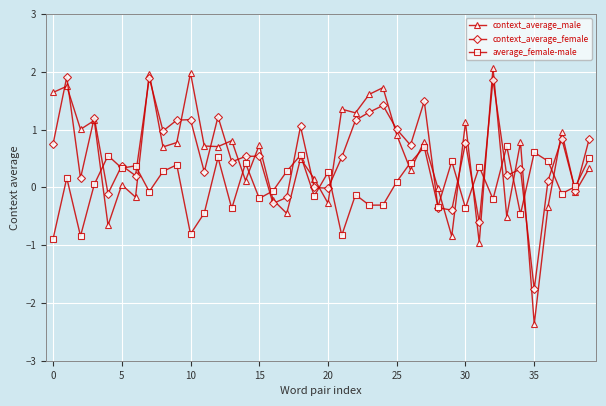

What is the highest value of the context_average_male series?

2.1